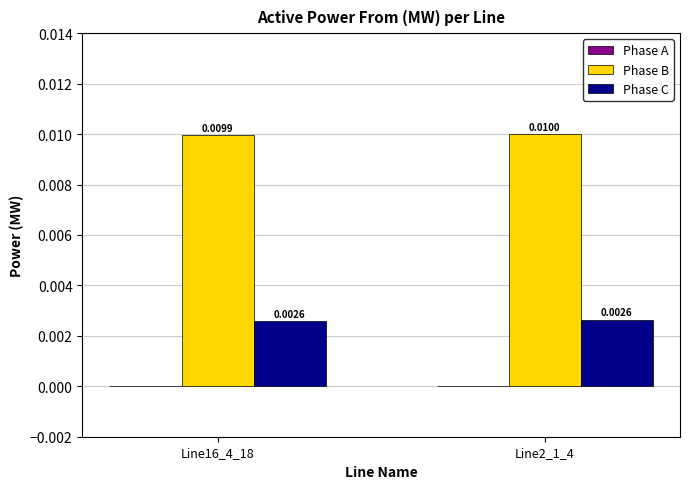

At which category is the sum across all series the highest?

Line2_1_4